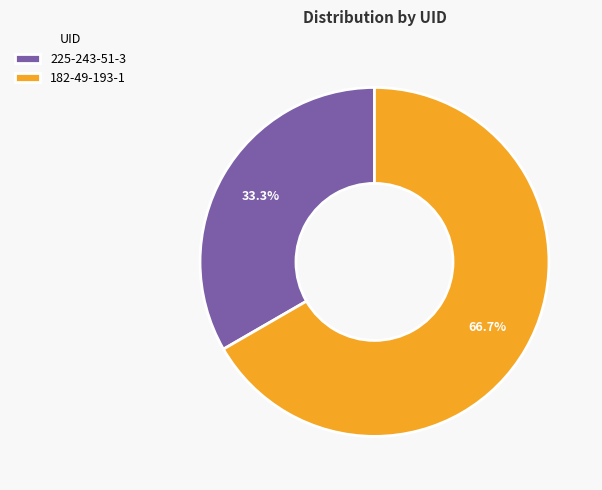

How many slices are in this pie chart?

2